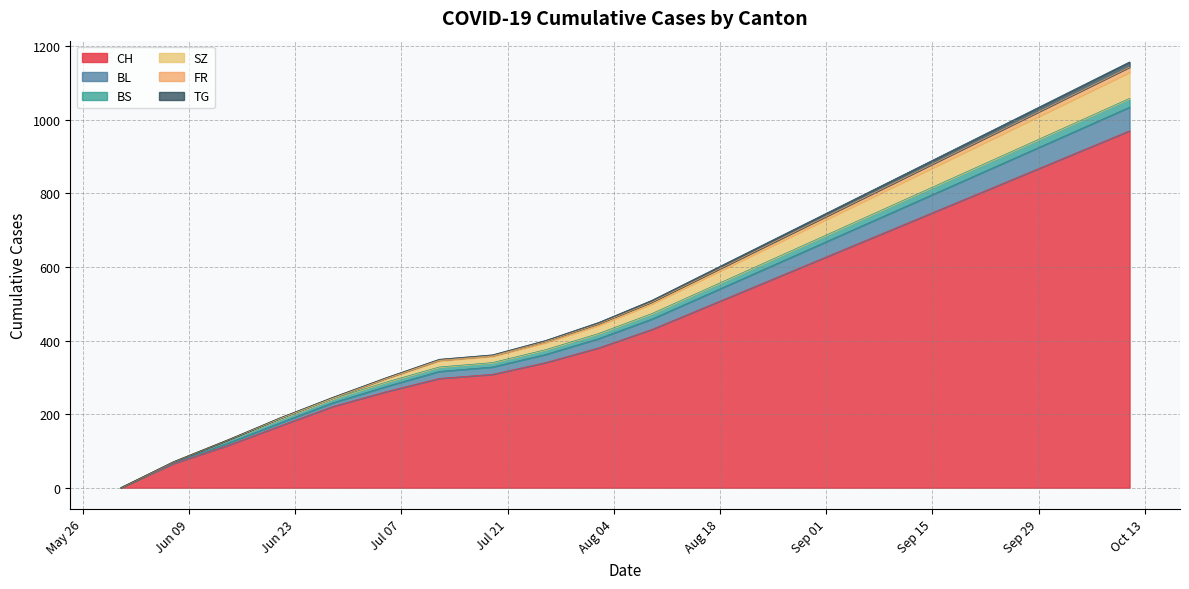

Does the chart display data point markers on the line(s)?

No